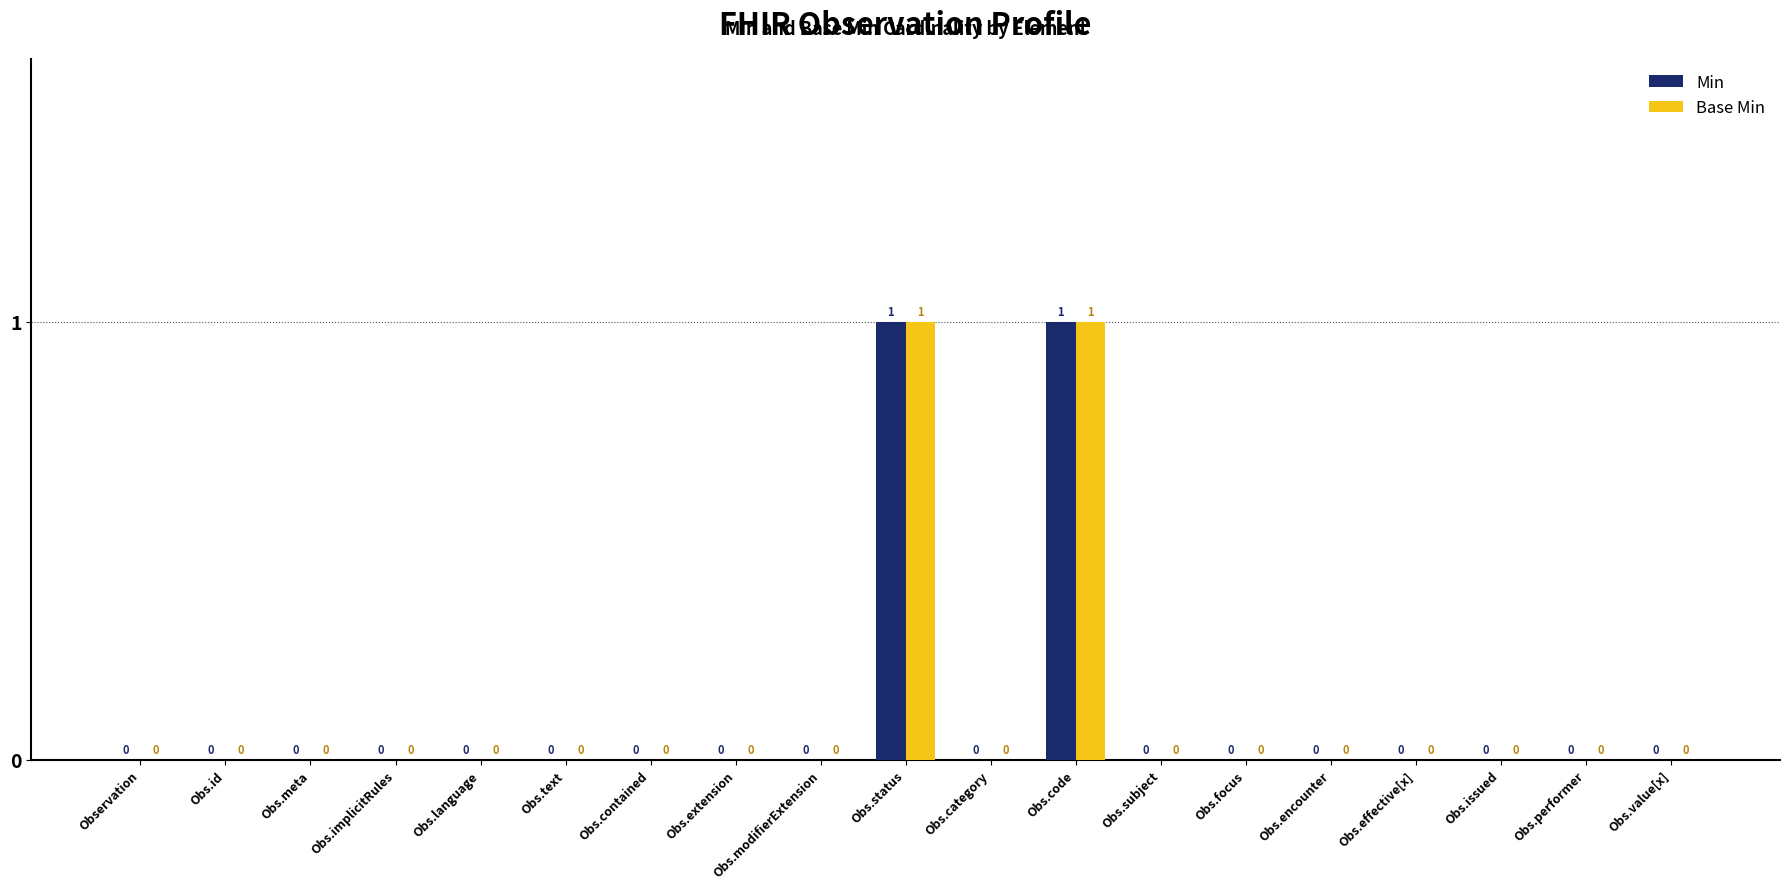

Is it true that Min equals 0 at Obs.category?

True